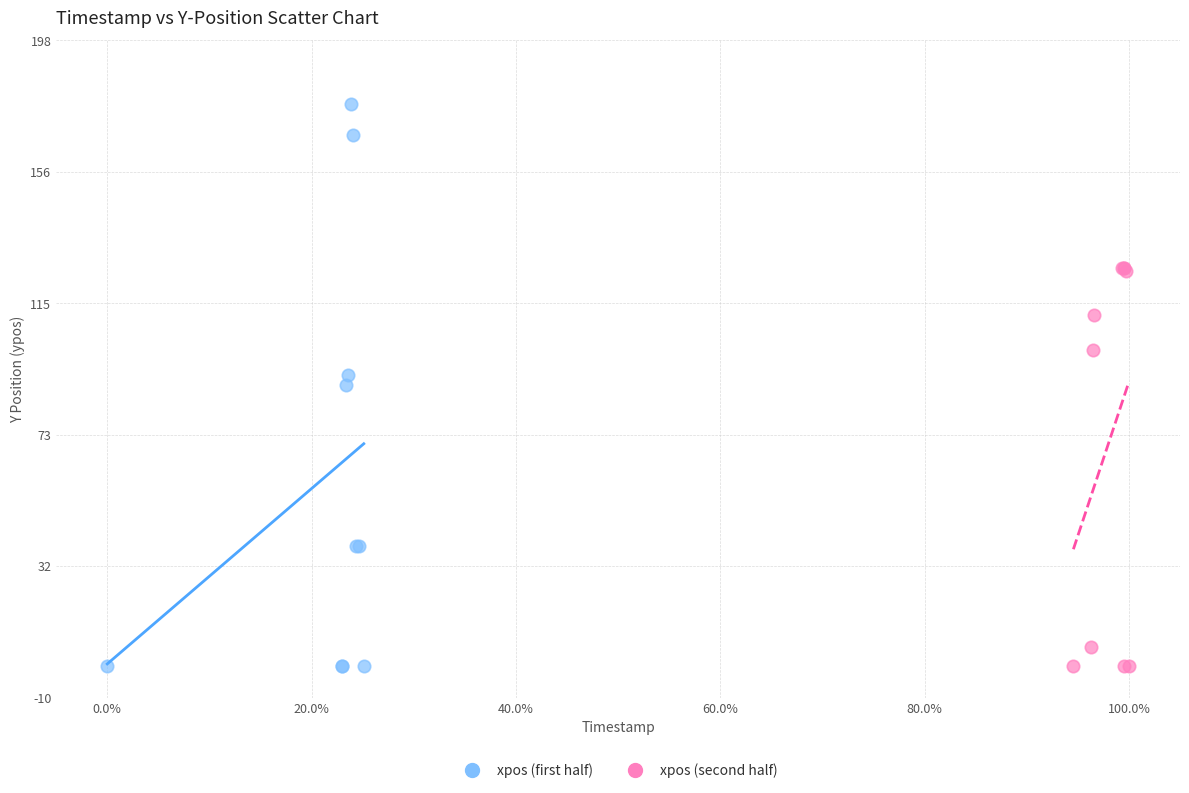

Which series has the largest Y range (max minus min)?

xpos (first half)